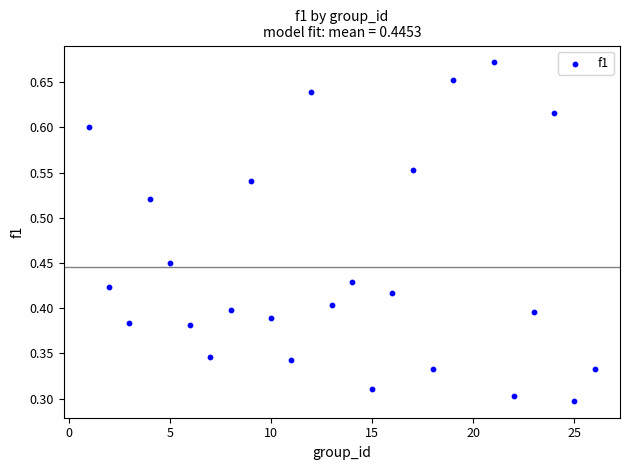

What is the range of X values (max minus min)?

25.0